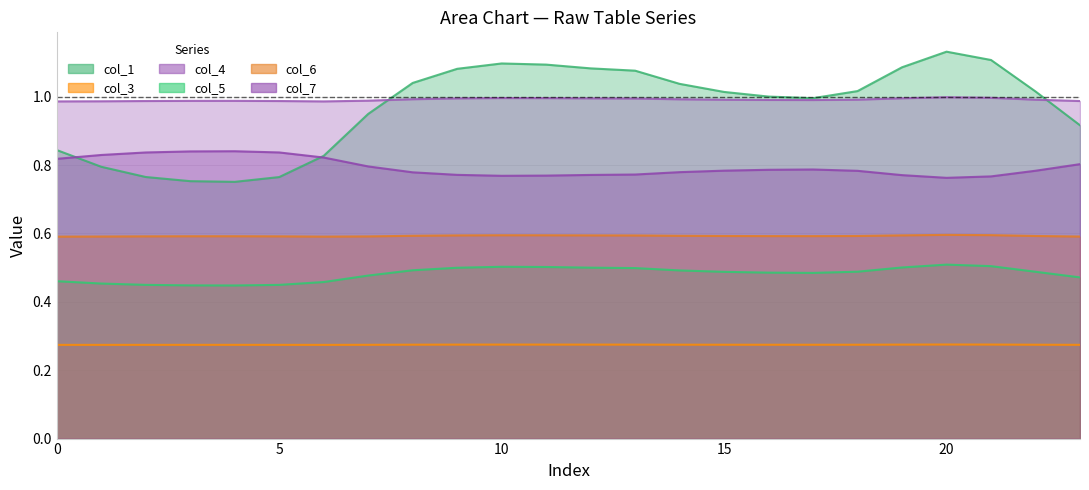

List the series in order of their peak value, highest first.

col_1, col_4, col_7, col_6, col_5, col_3